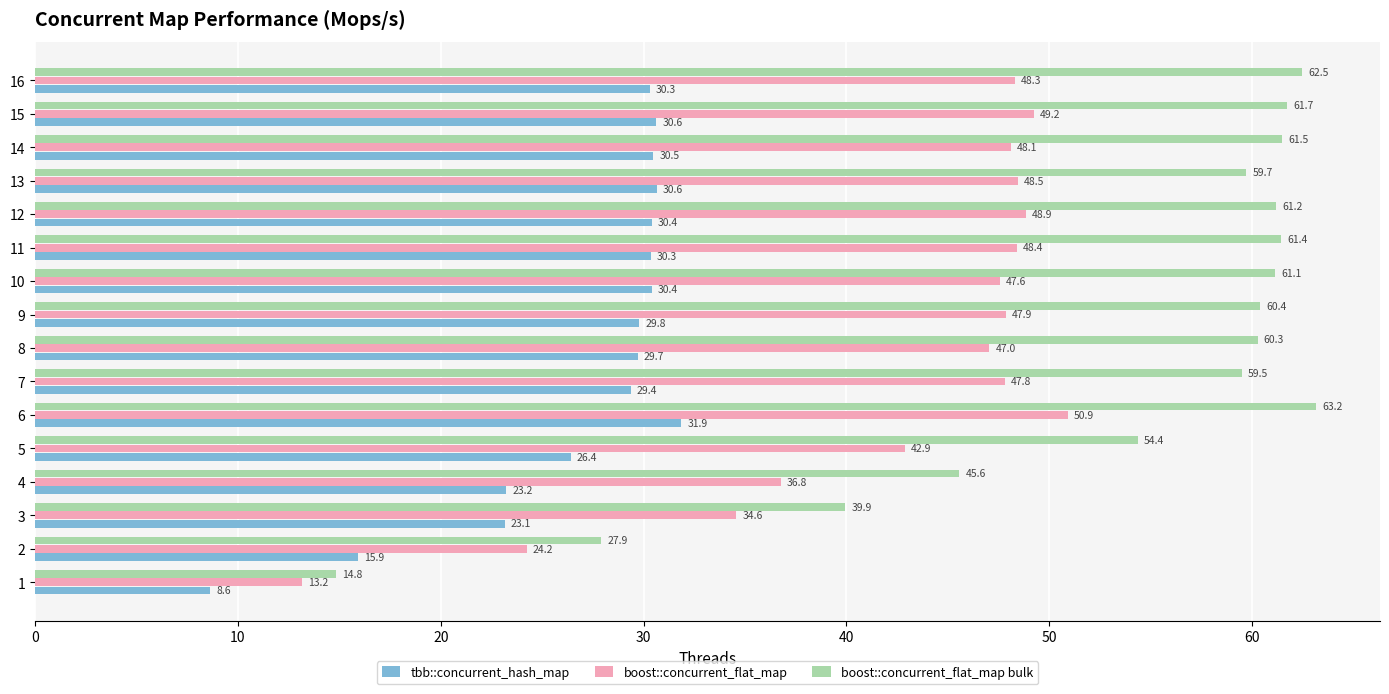

What is the total value across all series at 10?

139.1